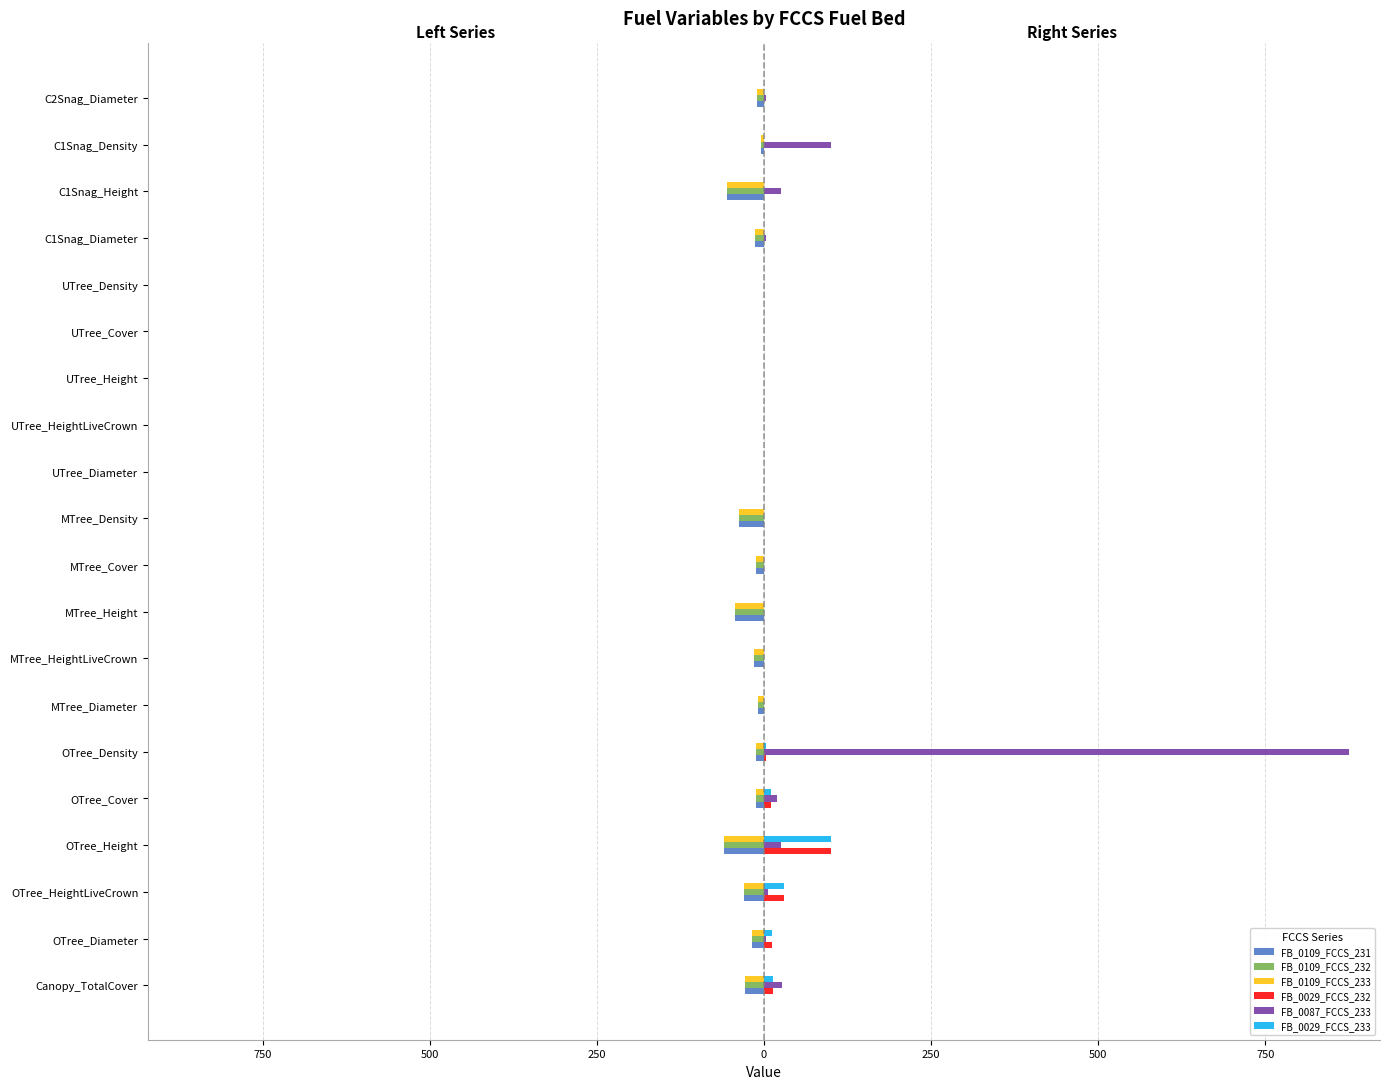

What are all the series names shown in the legend?

FB_0109_FCCS_231, FB_0109_FCCS_232, FB_0109_FCCS_233, FB_0029_FCCS_232, FB_0087_FCCS_233, FB_0029_FCCS_233